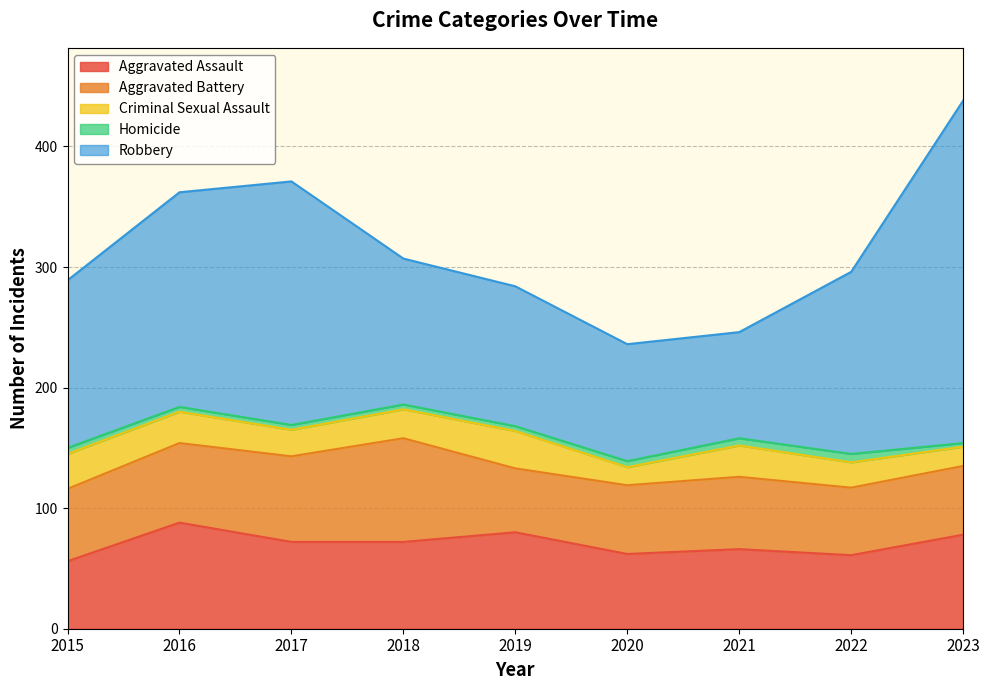

How many lines are shown in the chart?

5